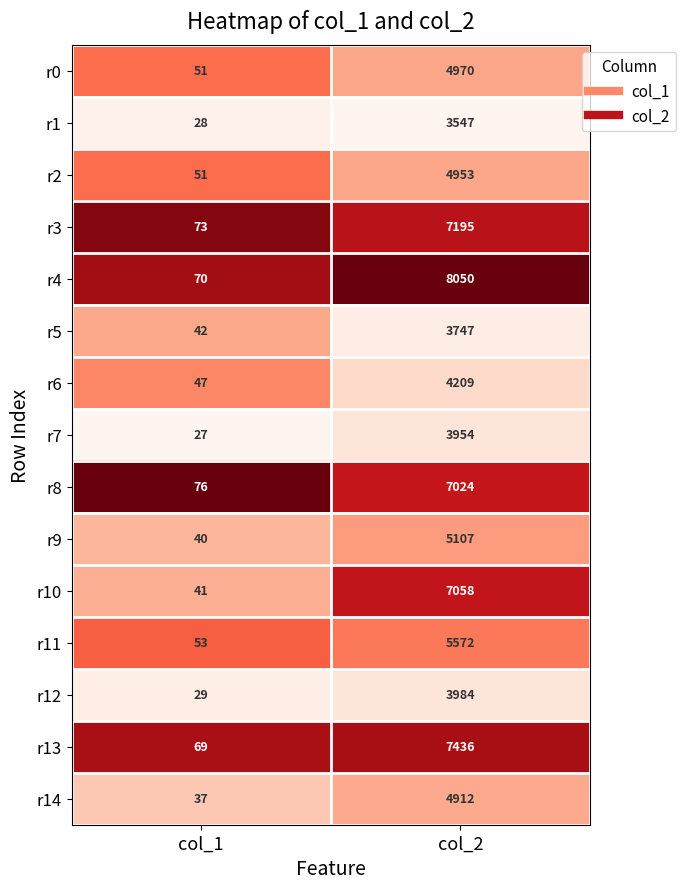

Reading right to left, extract all data points from this chart.

r0: 4970	51
r1: 3547	28
r2: 4953	51
r3: 7195	73
r4: 8050	70
r5: 3747	42
r6: 4209	47
r7: 3954	27
r8: 7024	76
r9: 5107	40
r10: 7058	41
r11: 5572	53
r12: 3984	29
r13: 7436	69
r14: 4912	37